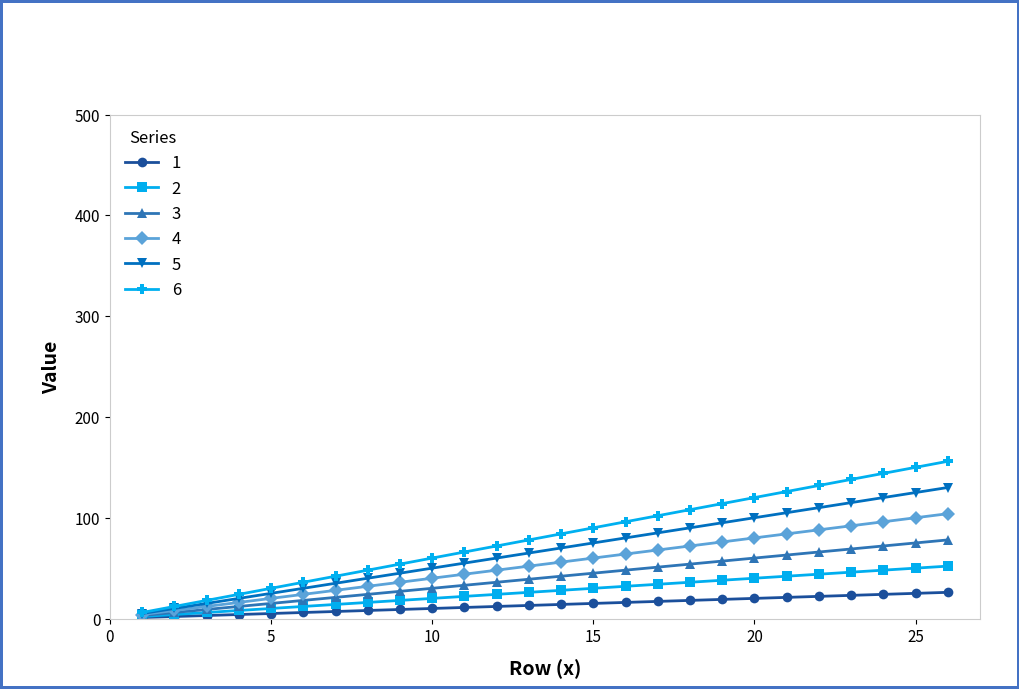

What is the maximum value shown in the chart?

156